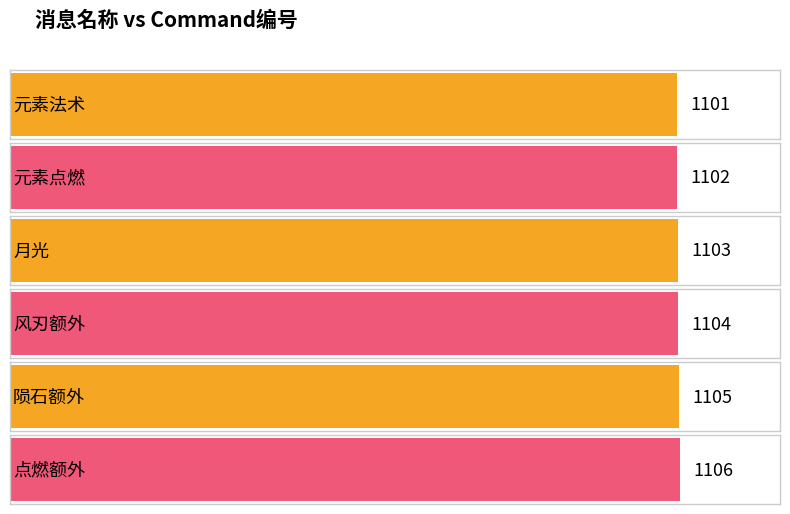

Which has a higher value, 元素点燃 or 陨石额外?

陨石额外